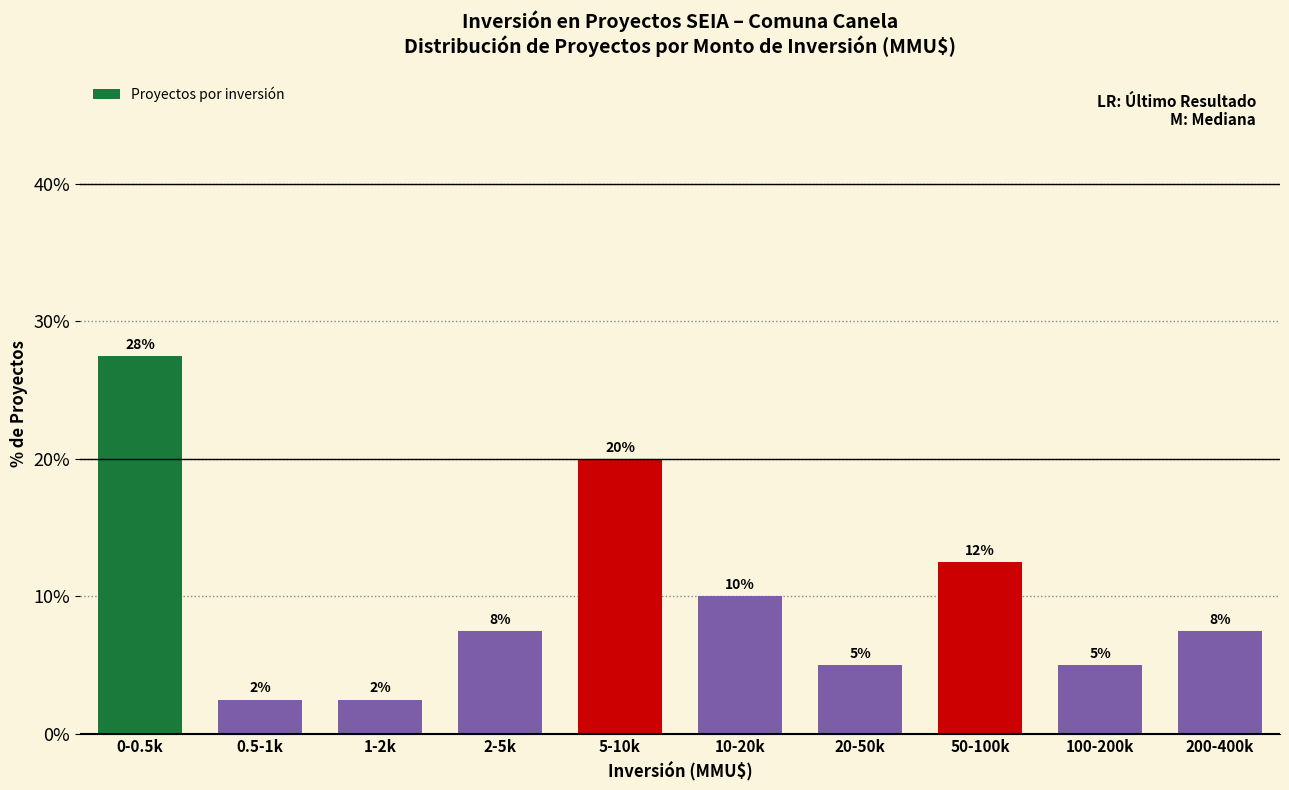

Are the bars horizontal?

No